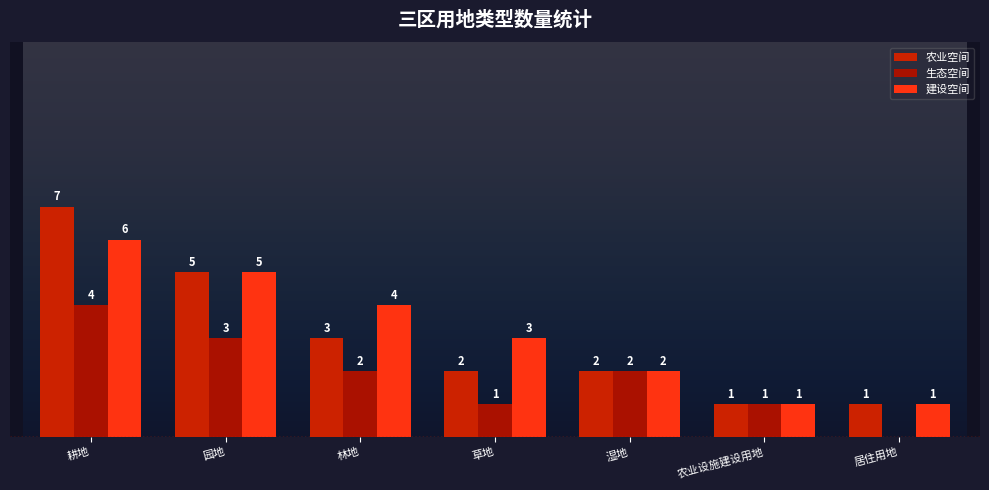

Does the chart contain any negative values?

No